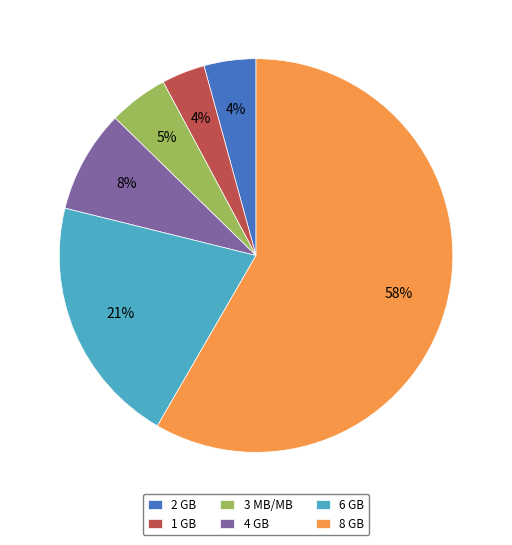

Which category has the biggest portion of the pie?

8 GB